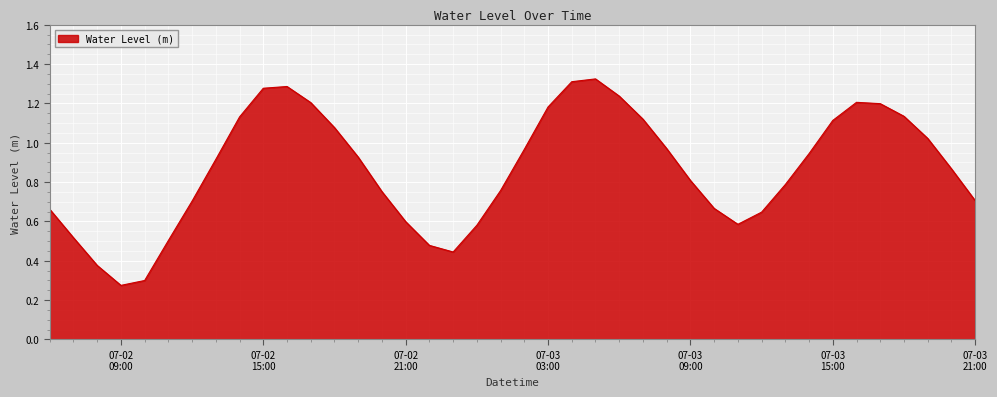

Where is the first local maximum?

2025-07-02 16:00:00